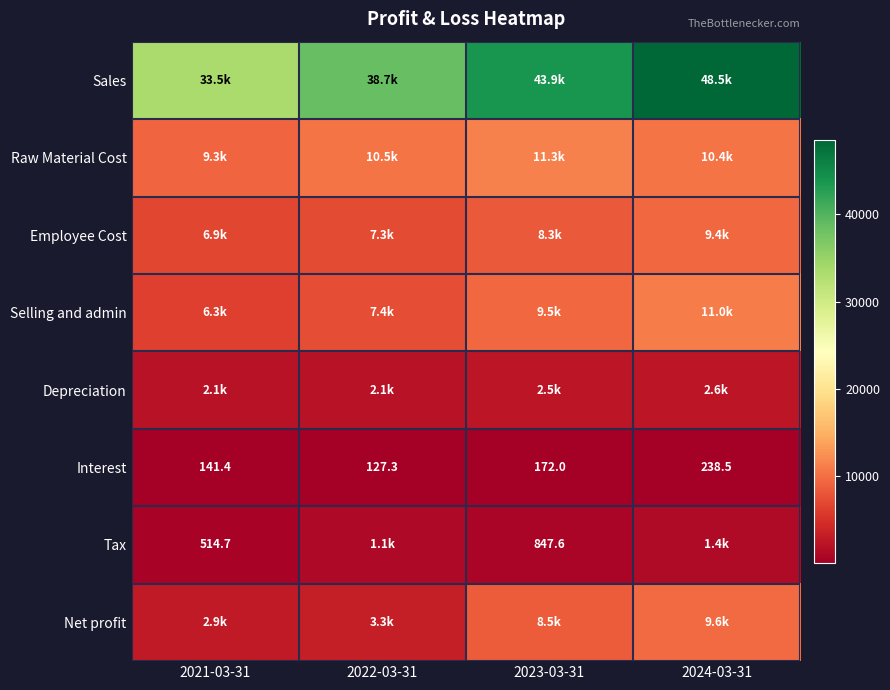

Which series changed the most between 2021-03-31 and 2023-03-31?

Sales